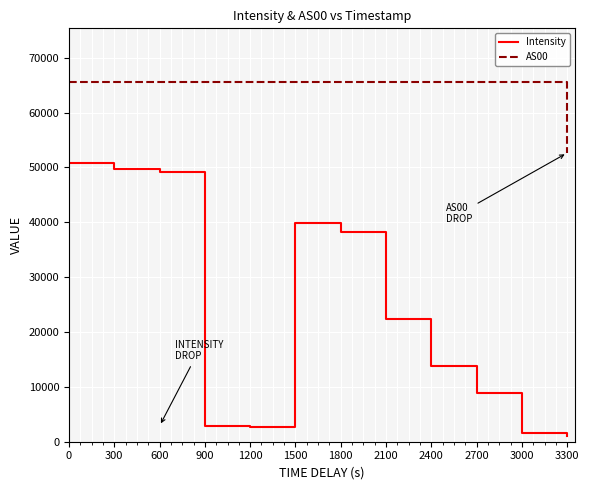

Which series has the largest total across all categories?

AS00